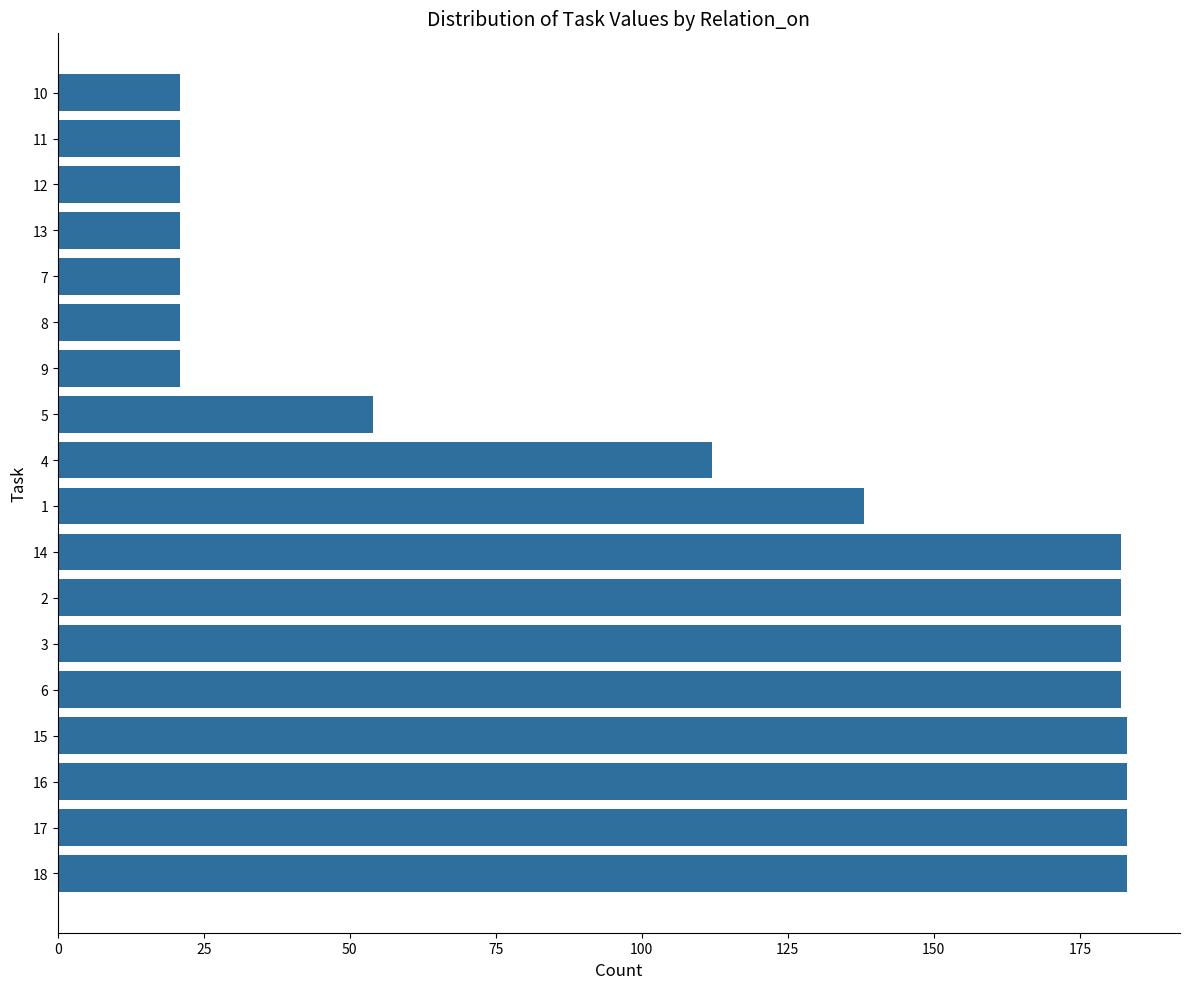

Reading top to bottom, list all the values displayed in this chart.

10=21	11=21	12=21	13=21	7=21	8=21	9=21	5=54	4=112	1=138	14=182	2=182	3=182	6=182	15=183	16=183	17=183	18=183